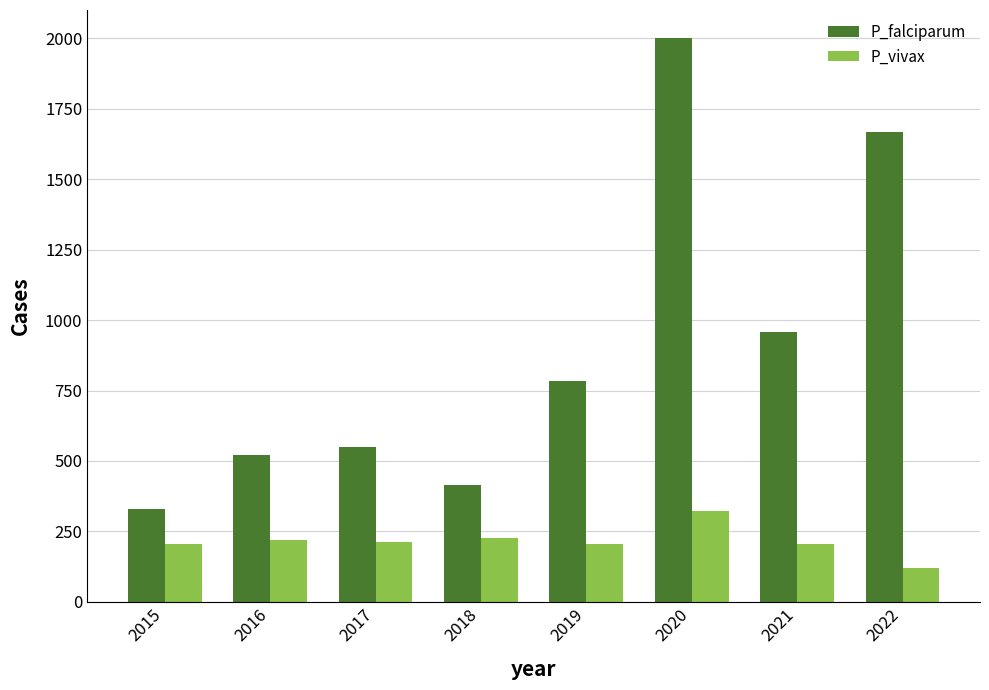

Which category has the highest value across all series?

2020